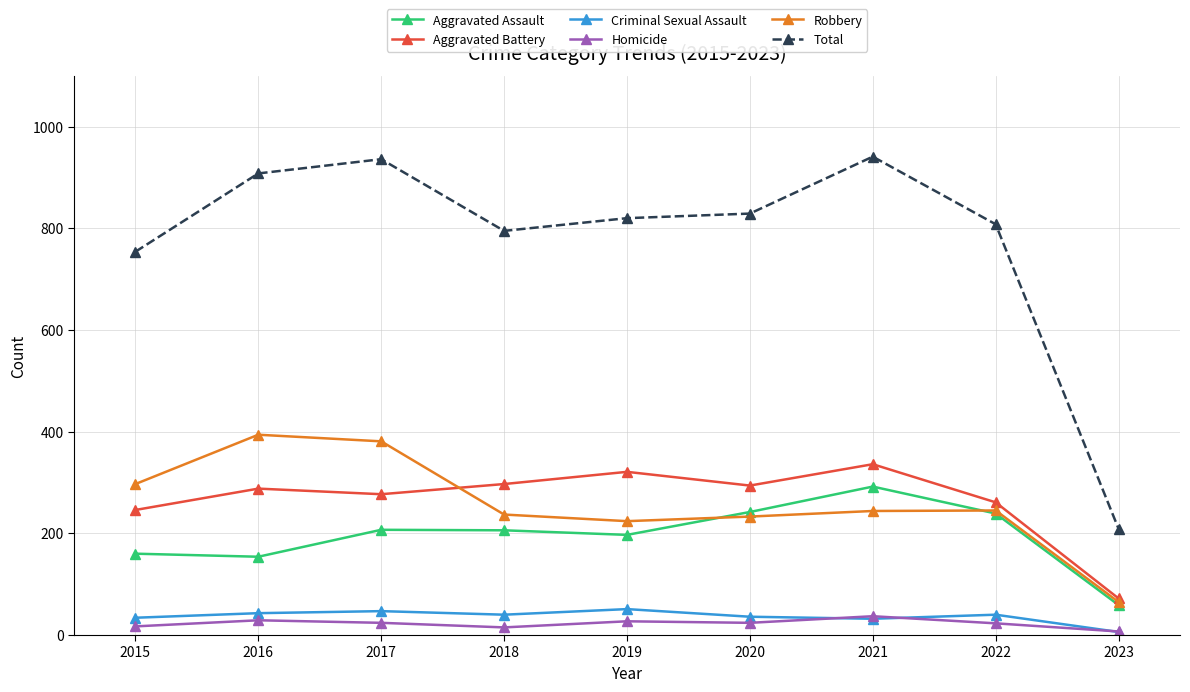

True or false: Criminal Sexual Assault has a value of 47 at 2017.

True